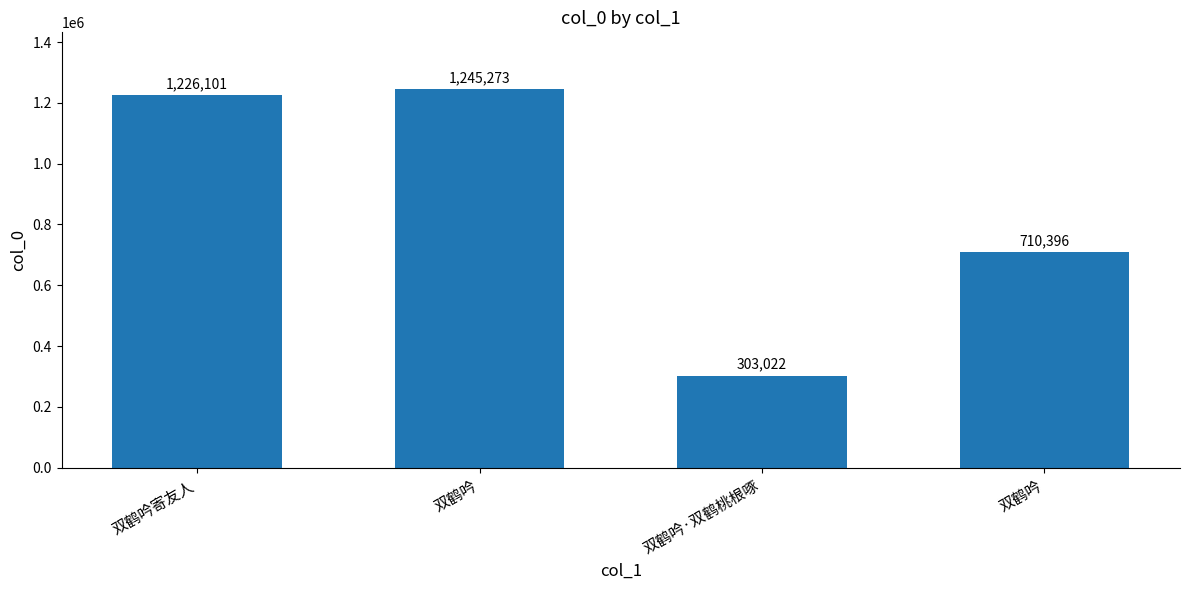

What is the average value?

871198